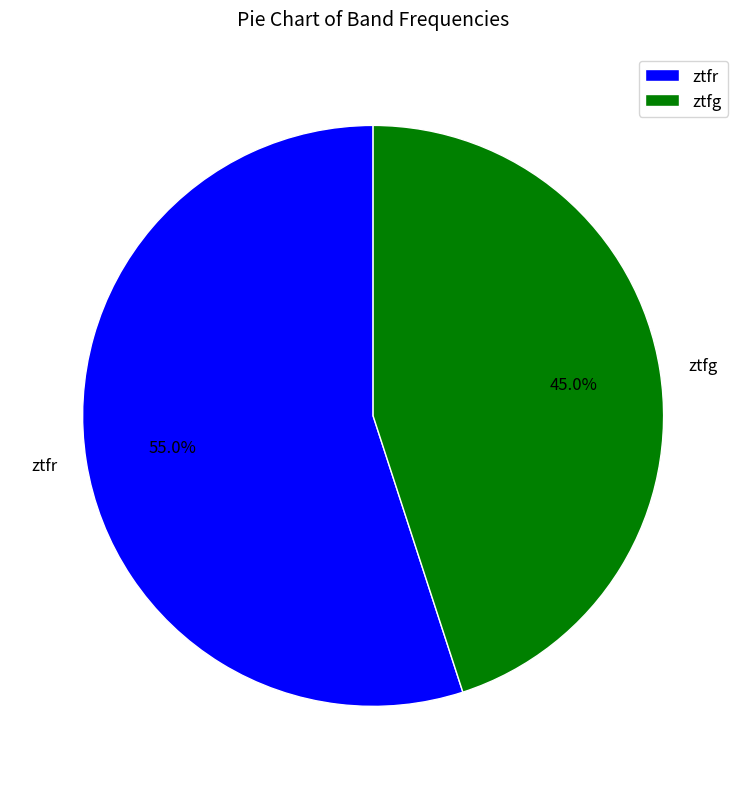

Which slice represents more than half of the pie?

ztfr